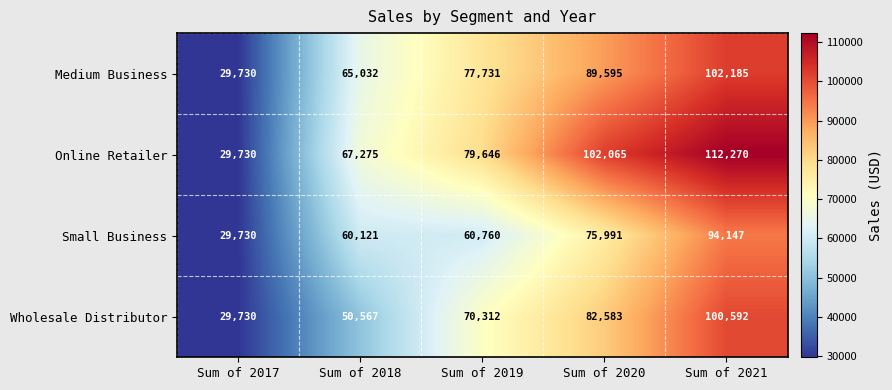

What is the average value of the Online Retailer series?

78197